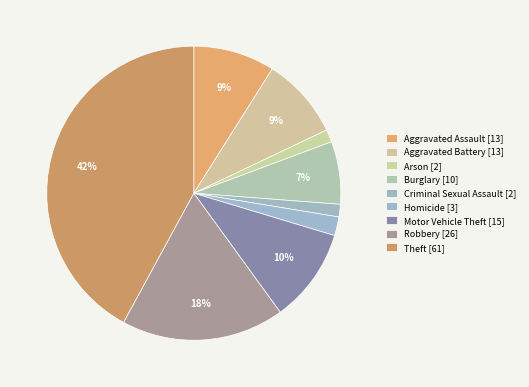

Rank the categories by value from highest to lowest.

Theft, Robbery, Motor Vehicle Theft, Aggravated Assault, Aggravated Battery, Burglary, Homicide, Arson, Criminal Sexual Assault